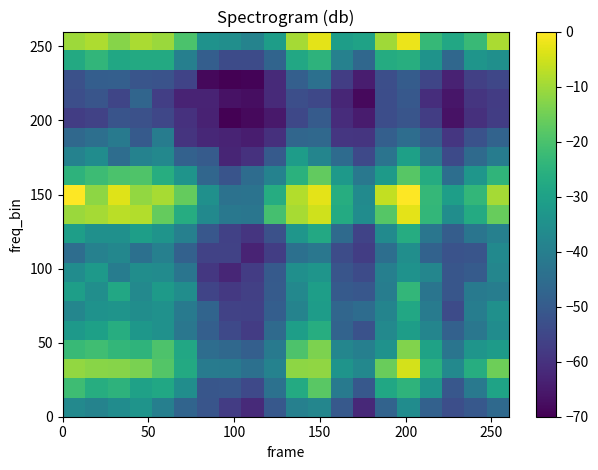

What is the smallest value displayed?

-70.0